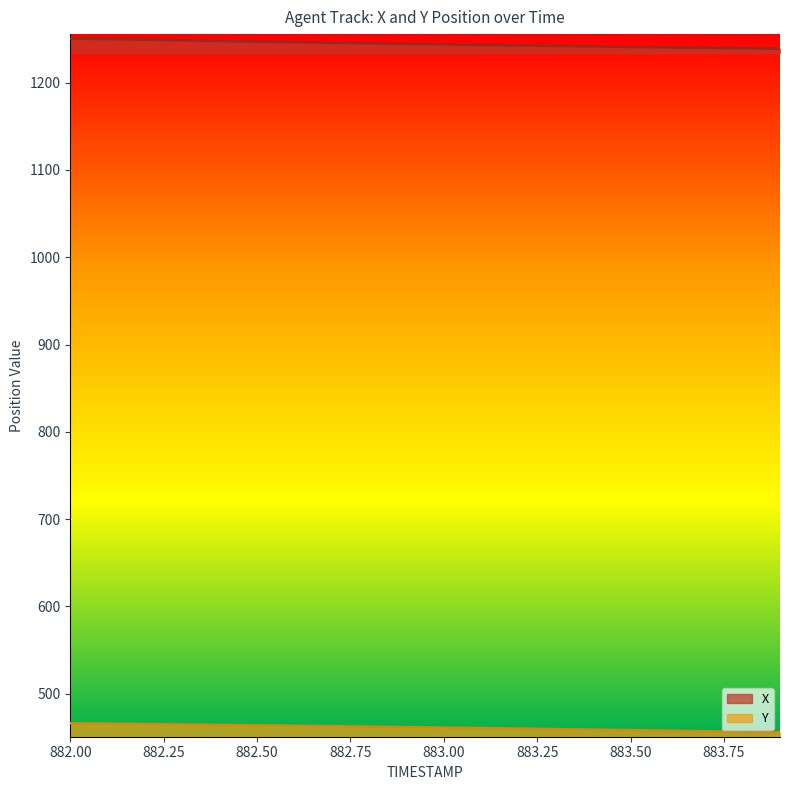

Which series has the largest total across all categories?

X